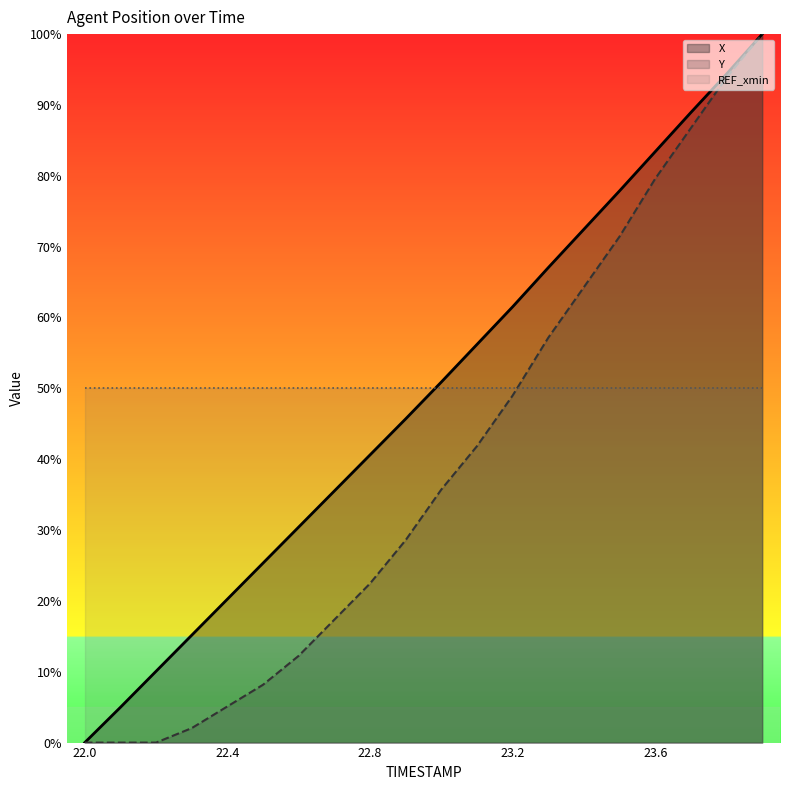

What is the label of the 9th point from the right?

23.1